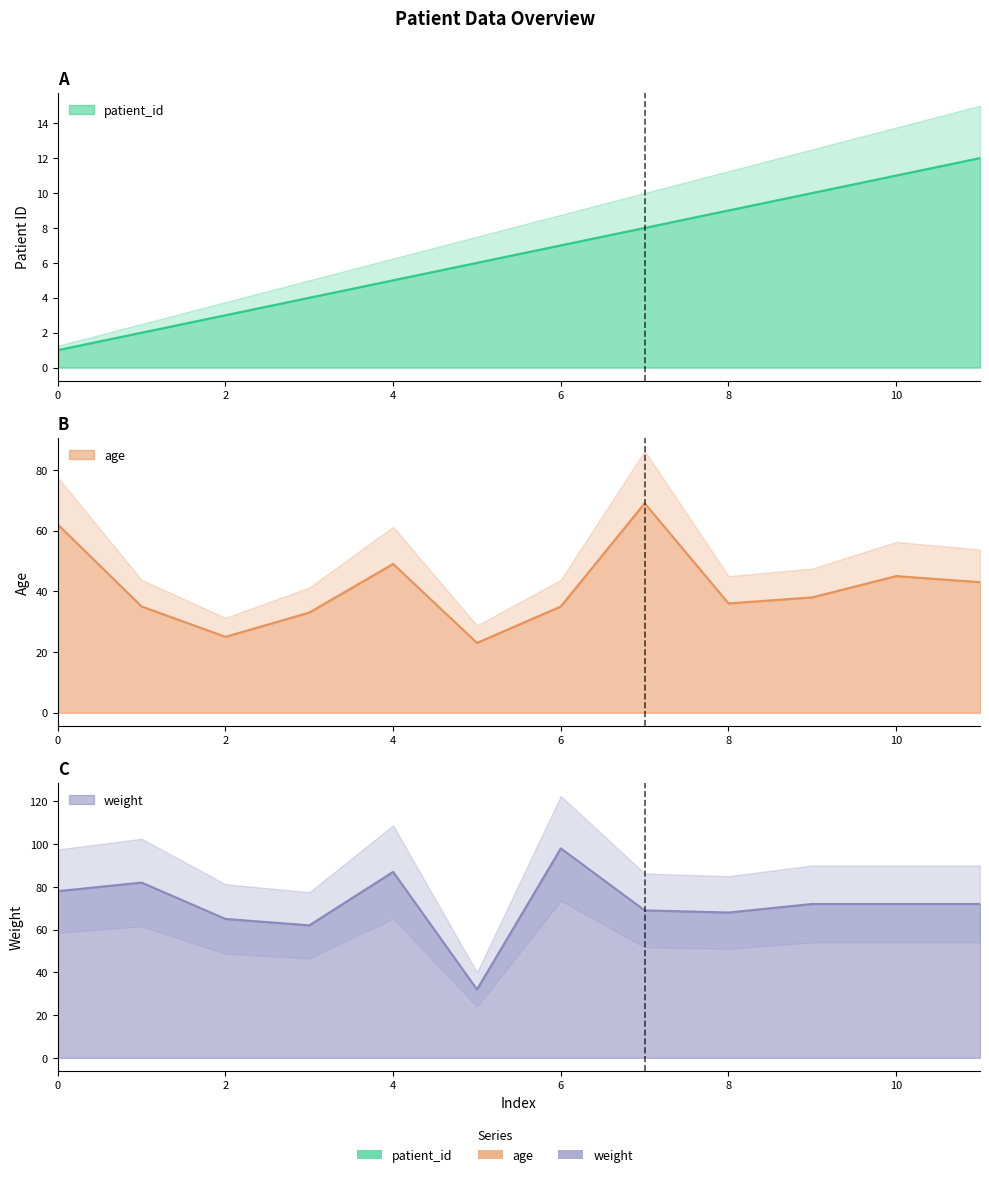

Between 2 and 9, which is larger?

9